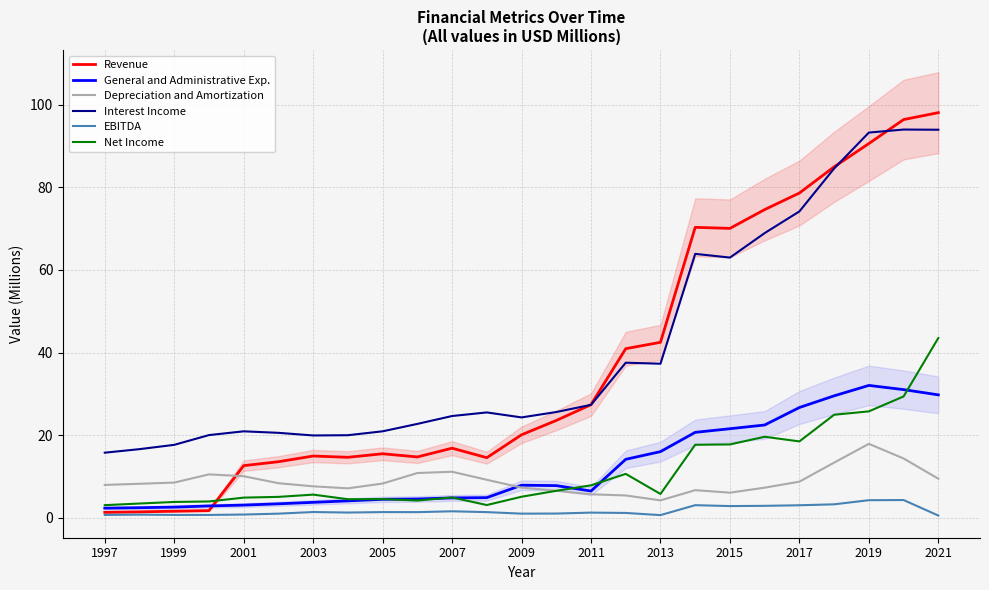

The value of General and Administrative Exp. at 2011 is 6.4. True or false?

True